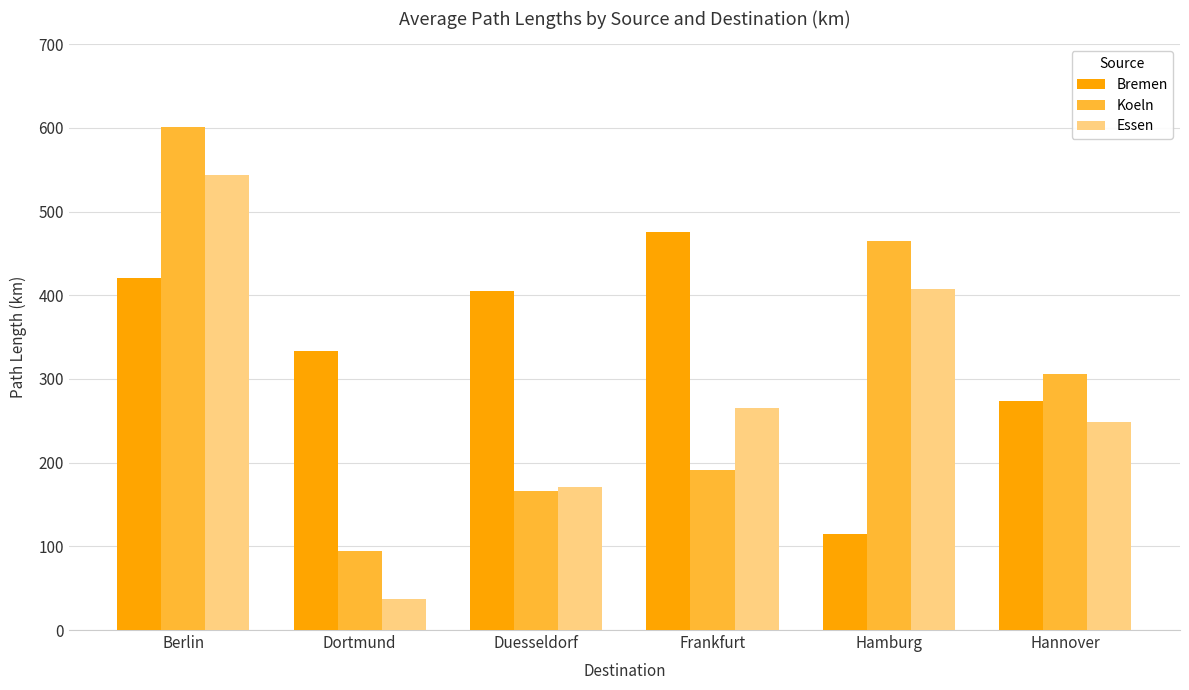

Where is Essen nearest to the value 290?

Frankfurt